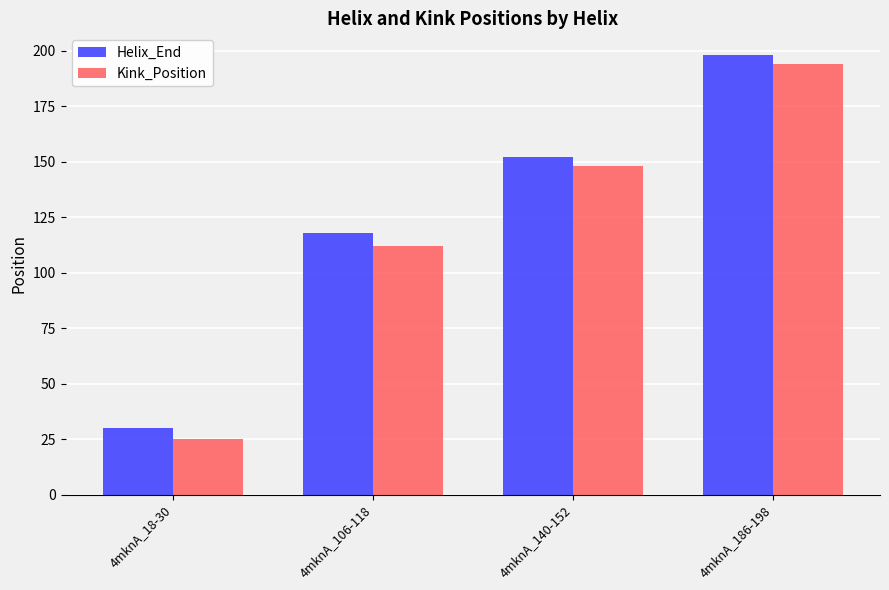

What is the value of the Helix_End bar at the 2nd from the left?

118